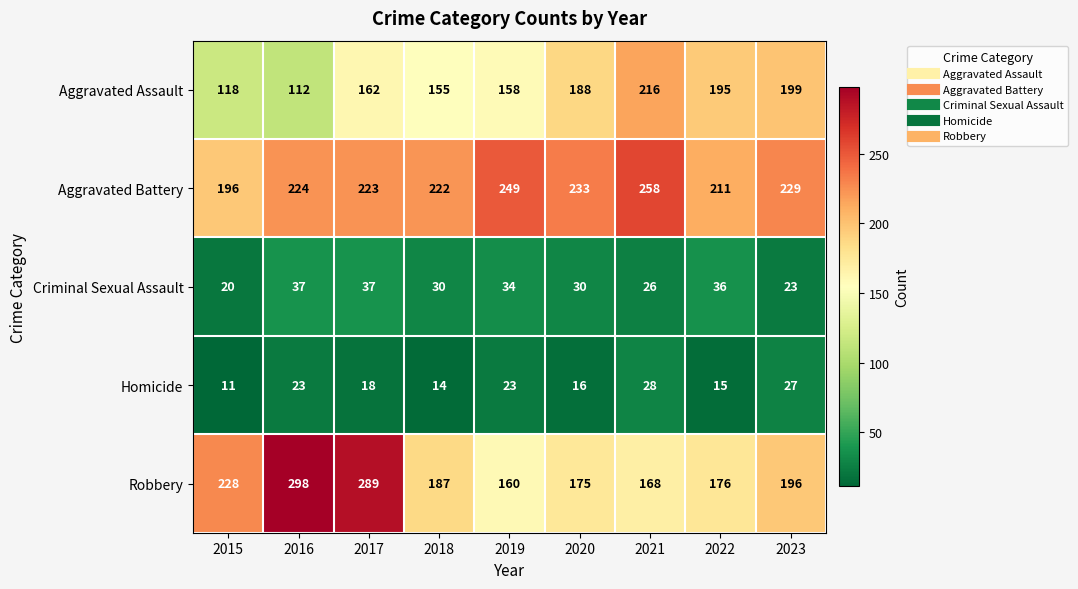

What is the lowest value of the Homicide series?

11